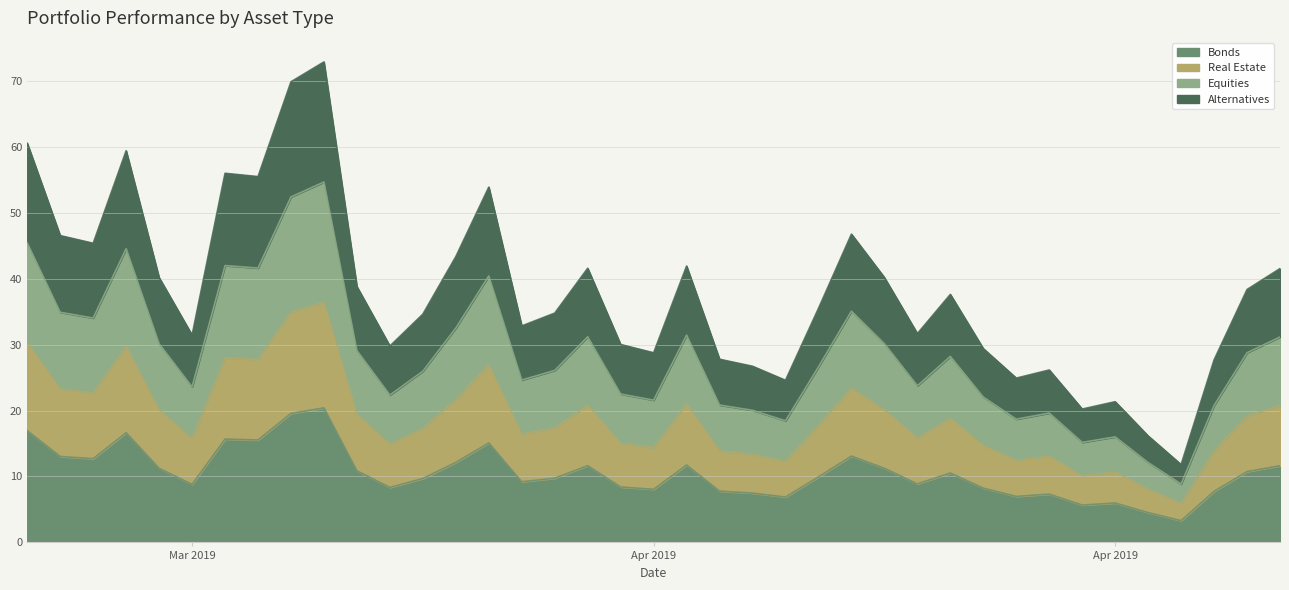

What is the difference between the second highest and minimum values?

29.0